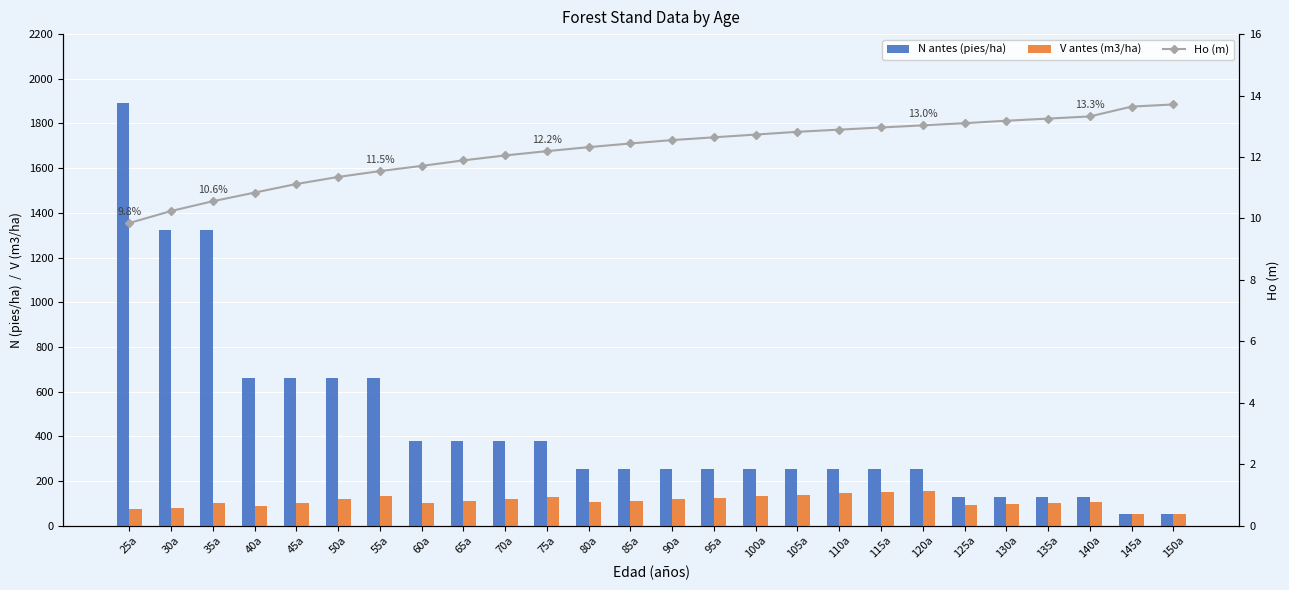

What is the difference between the highest and lowest values at 60a?

365.8